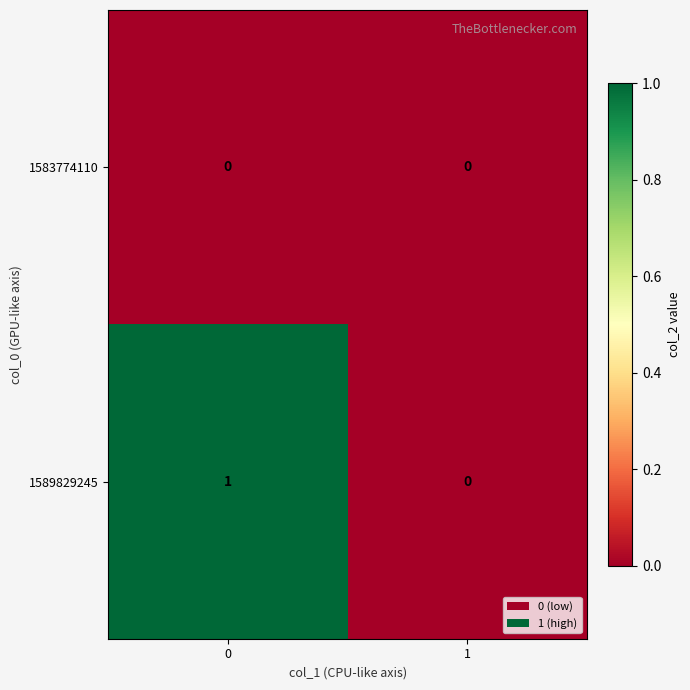

Is it true that 1589829245 equals 1 at 0?

True